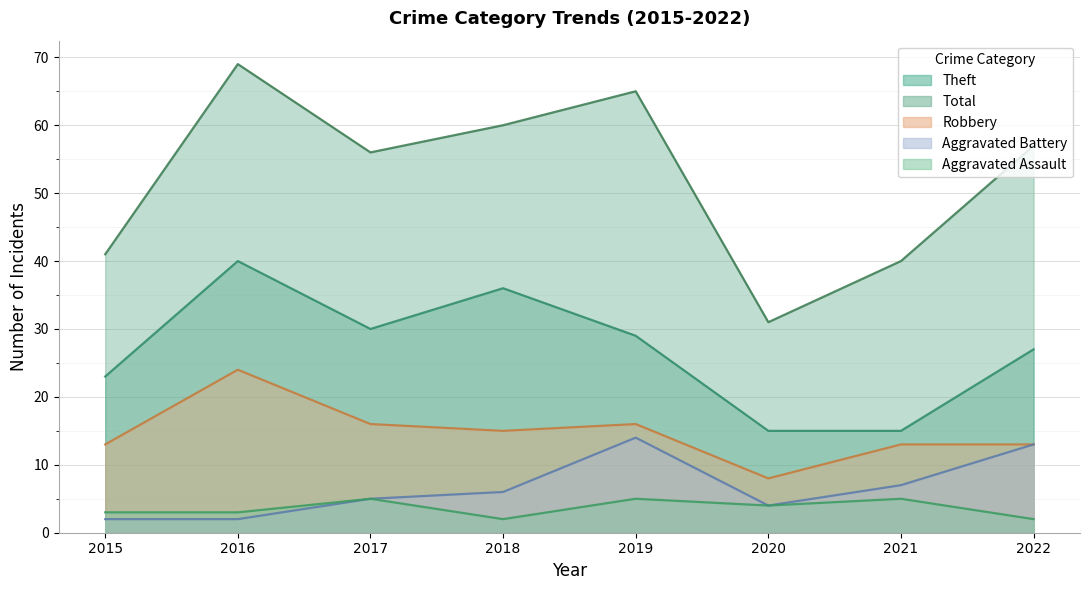

Rank the series at 2016 from highest to lowest value.

Total, Theft, Robbery, Aggravated Assault, Aggravated Battery